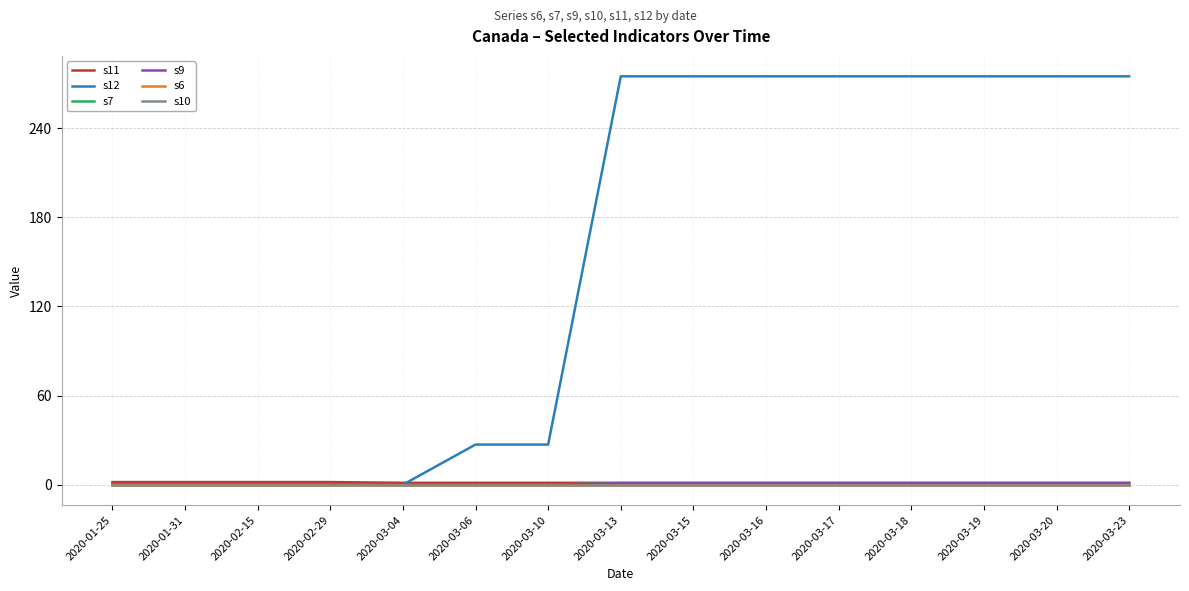

Reading left to right, what are all the values shown in this chart?

s11: 2020-01-25=1.8	2020-01-31=1.8	2020-02-15=1.8	2020-02-29=1.8	2020-03-04=1.2	2020-03-06=1.2	2020-03-10=1.2	2020-03-13=1.2	2020-03-15=1.2	2020-03-16=1.2	2020-03-17=1.2	2020-03-18=1.2	2020-03-19=1.2	2020-03-20=1.2	2020-03-23=1.2
s12: 2020-01-25=0.0	2020-01-31=0.0	2020-02-15=0.0	2020-02-29=0.0	2020-03-04=0.0	2020-03-06=27.0	2020-03-10=27.0	2020-03-13=275.0	2020-03-15=275.0	2020-03-16=275.0	2020-03-17=275.0	2020-03-18=275.0	2020-03-19=275.0	2020-03-20=275.0	2020-03-23=275.0
s7: 2020-01-25=0.0	2020-01-31=0.0	2020-02-15=0.0	2020-02-29=0.0	2020-03-04=0.0	2020-03-06=0.0	2020-03-10=0.0	2020-03-13=1.0	2020-03-15=1.0	2020-03-16=1.0	2020-03-17=1.0	2020-03-18=1.0	2020-03-19=1.0	2020-03-20=1.0	2020-03-23=1.0
s9: 2020-01-25=0.0	2020-01-31=0.0	2020-02-15=0.0	2020-02-29=0.0	2020-03-04=0.0	2020-03-06=0.0	2020-03-10=0.0	2020-03-13=1.0	2020-03-15=1.0	2020-03-16=1.0	2020-03-17=1.0	2020-03-18=1.0	2020-03-19=1.0	2020-03-20=1.0	2020-03-23=1.0
s6: 2020-01-25=0.0	2020-01-31=0.0	2020-02-15=0.0	2020-02-29=0.0	2020-03-04=0.0	2020-03-06=0.0	2020-03-10=0.0	2020-03-13=0.0	2020-03-15=0.0	2020-03-16=0.0	2020-03-17=0.0	2020-03-18=0.0	2020-03-19=0.0	2020-03-20=0.0	2020-03-23=0.0
s10: 2020-01-25=0.0	2020-01-31=0.0	2020-02-15=0.0	2020-02-29=0.0	2020-03-04=0.0	2020-03-06=0.0	2020-03-10=0.0	2020-03-13=0.0	2020-03-15=0.0	2020-03-16=0.0	2020-03-17=0.0	2020-03-18=0.0	2020-03-19=0.0	2020-03-20=0.0	2020-03-23=0.0